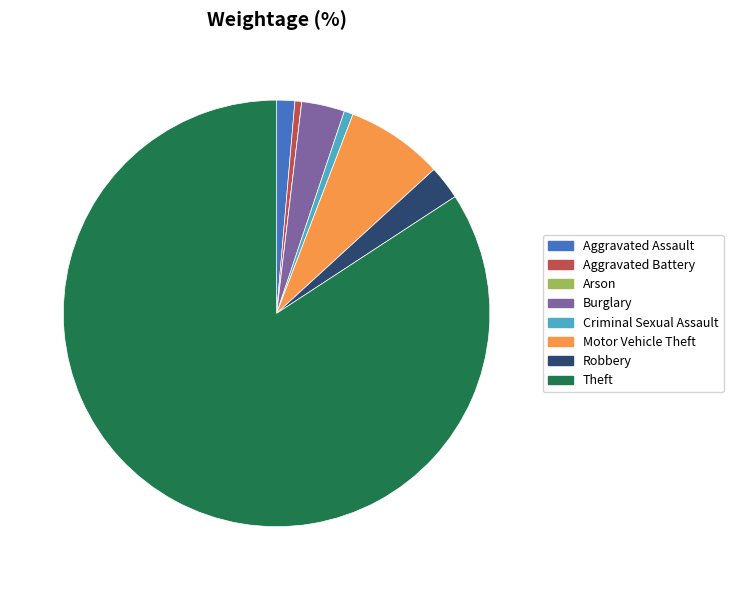

Which has a higher value, Motor Vehicle Theft or Aggravated Battery?

Motor Vehicle Theft